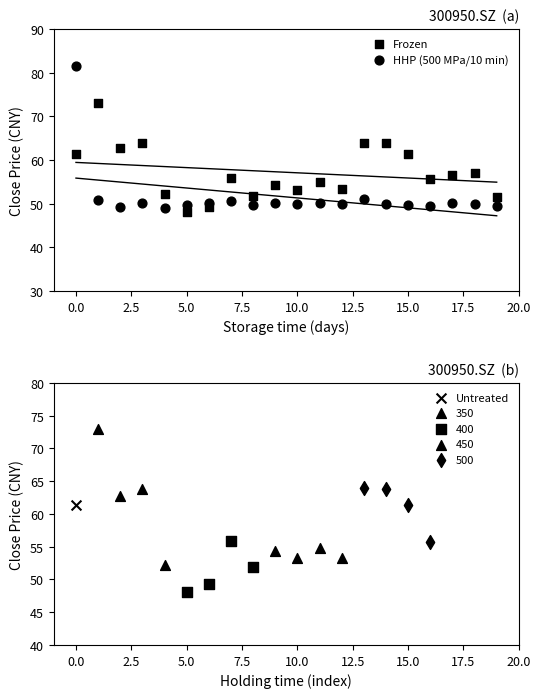

What are all the series names shown in the legend?

Frozen, HHP (500 MPa/10 min)